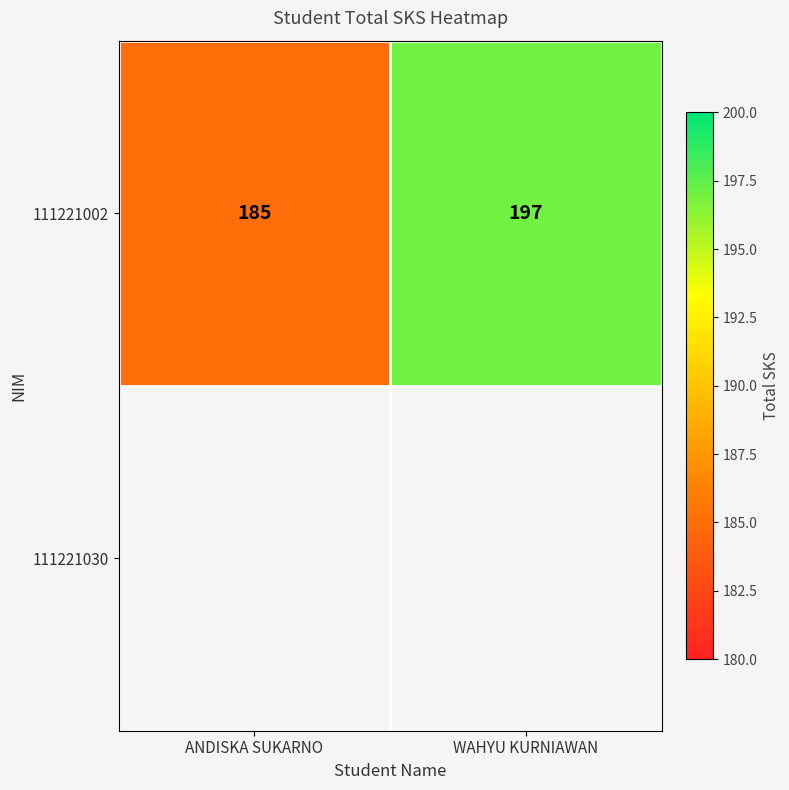

What is the difference between the maximum and minimum values?

12